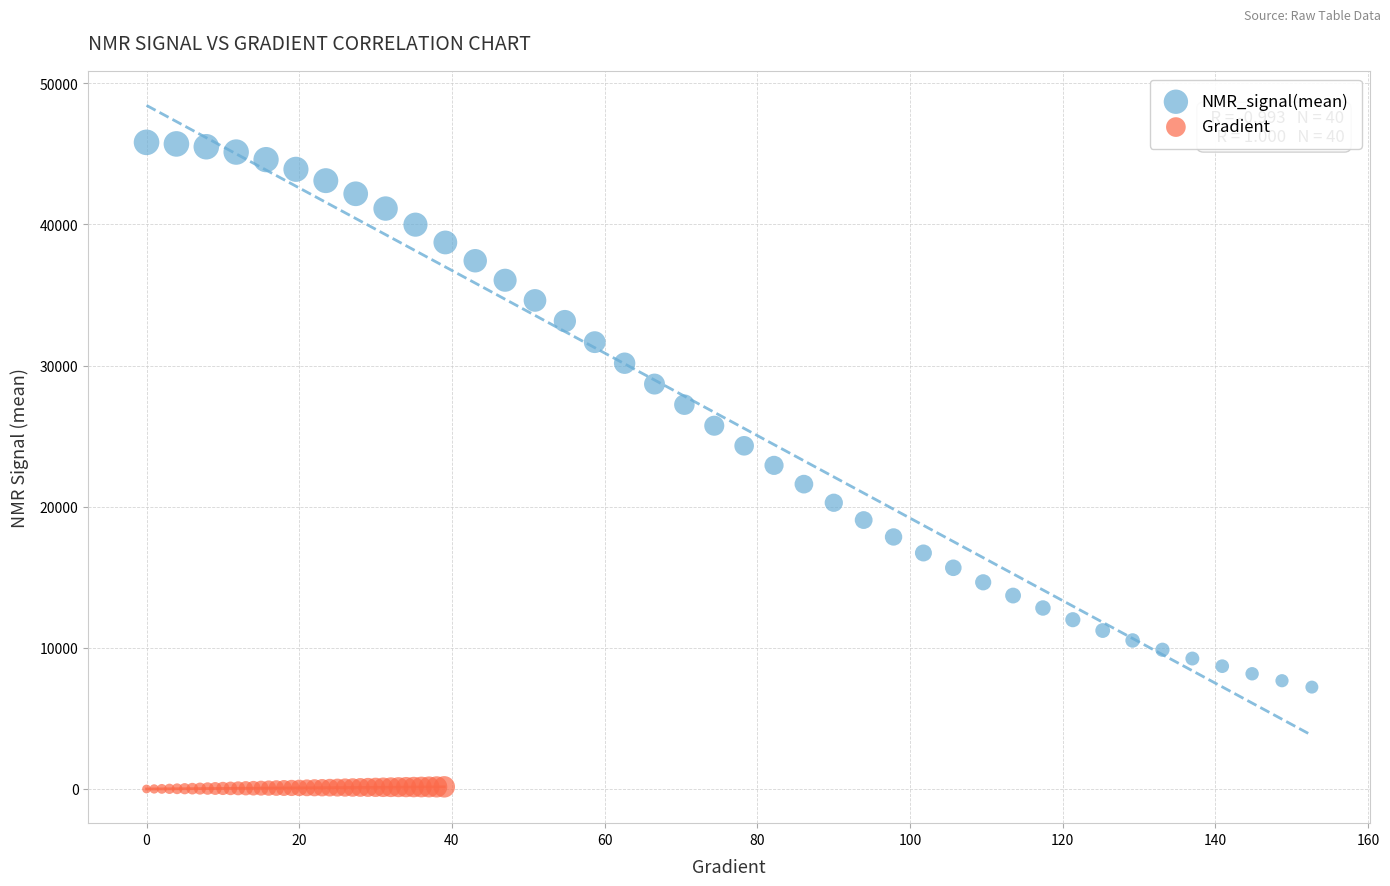

What are all the series names shown in the legend?

NMR_signal(mean), Gradient